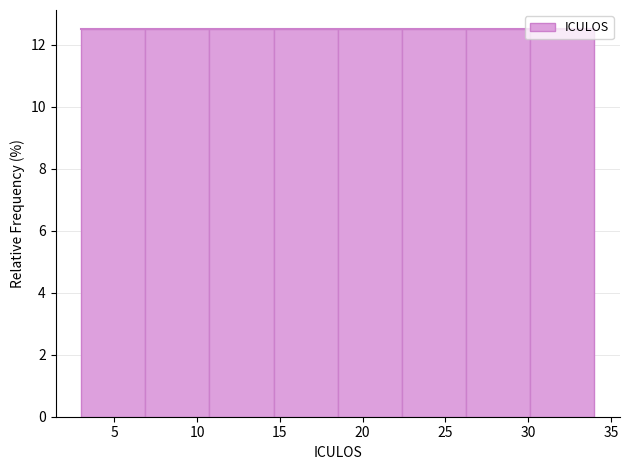

Reading left to right, transcribe this chart: for each bar, give the range it covers on the x-axis and its height. Neither the bar edges nor the heights are printed on the chart, so give them approximately, as read against the axes.

3.0 to 7.0: 12.6
7.0 to 11.0: 12.6
11.0 to 14.5: 12.6
14.5 to 18.5: 12.6
18.5 to 22.5: 12.6
22.5 to 26.5: 12.6
26.5 to 30.0: 12.6
30.0 to 34.0: 12.6